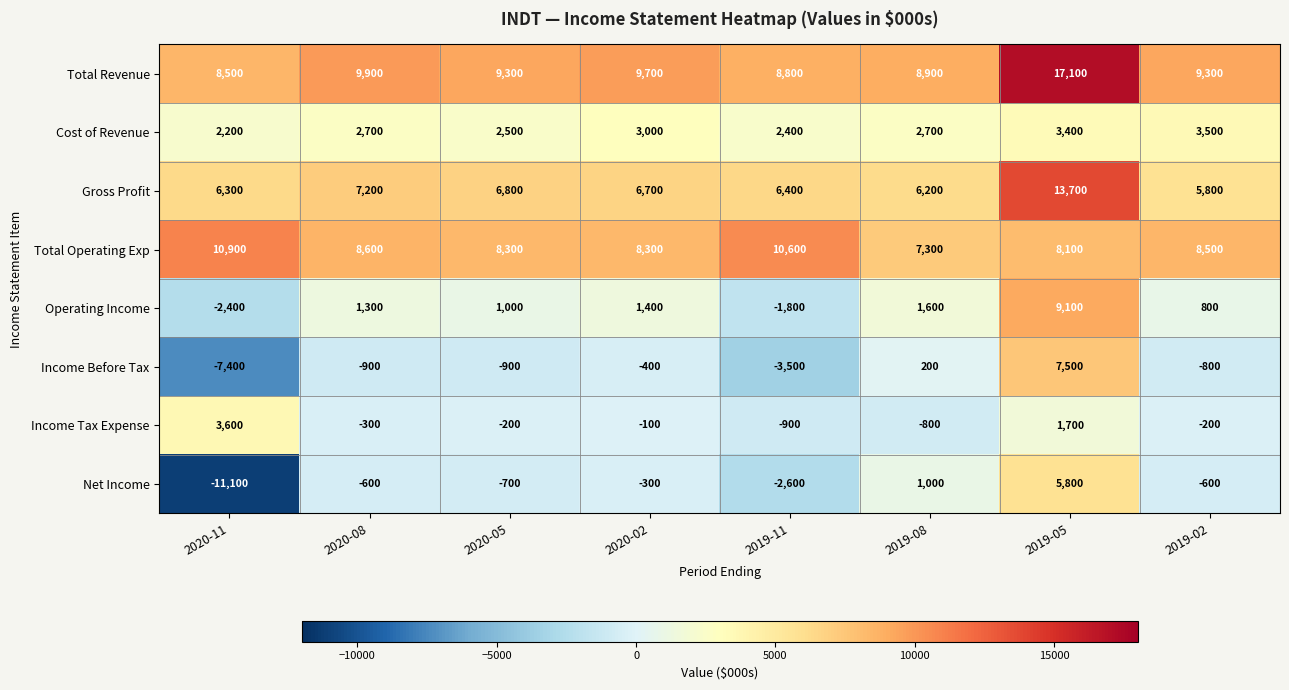

What is the minimum value for Net Income?

-11100